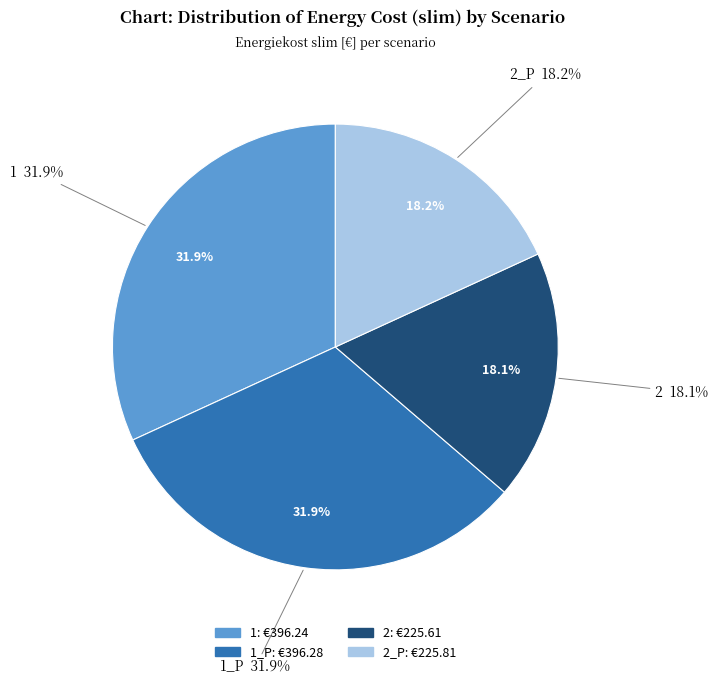

What percentage do 2_P and 1 together represent?

50.0%